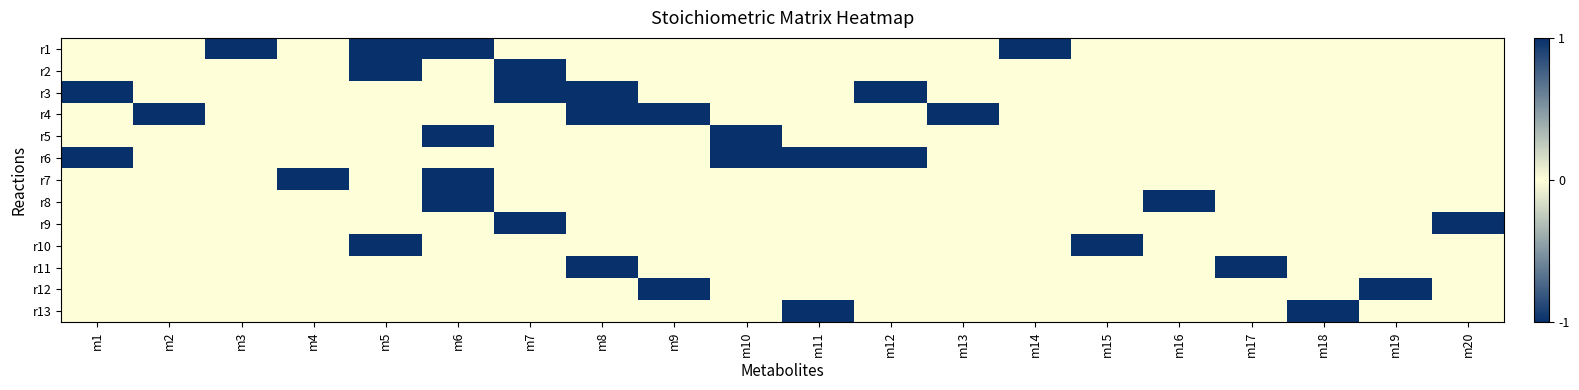

At how many categories does at least one series exceed 0?

16